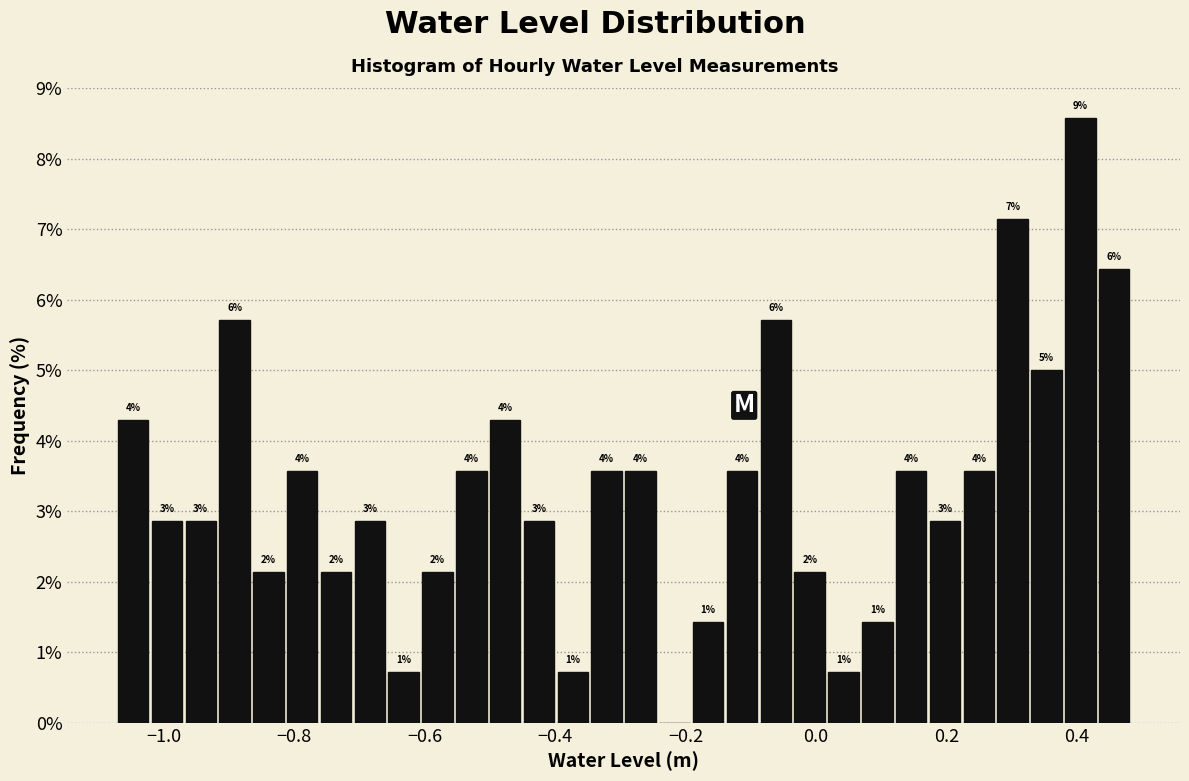

Around what value on the x-axis is the tallest bar? Give the approximate position of its centre, as read against the axis.

0.40